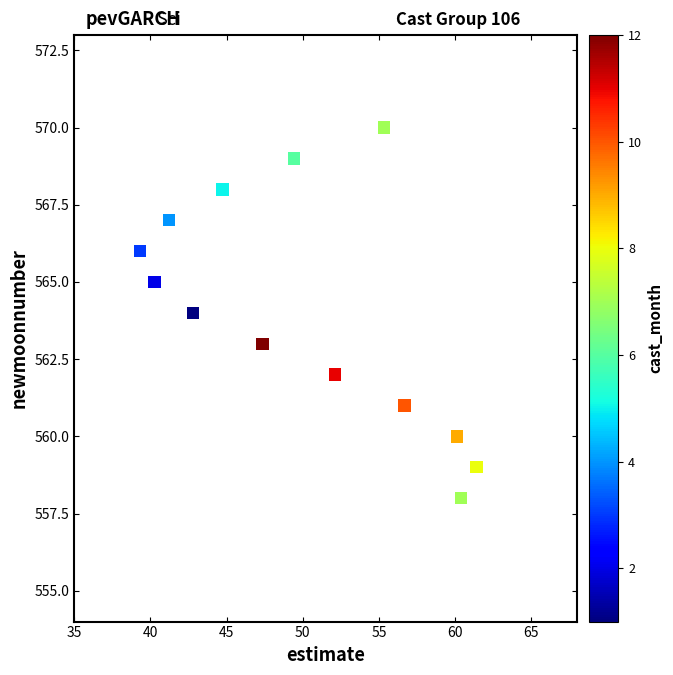

What is the range of Y values (max minus min)?

12